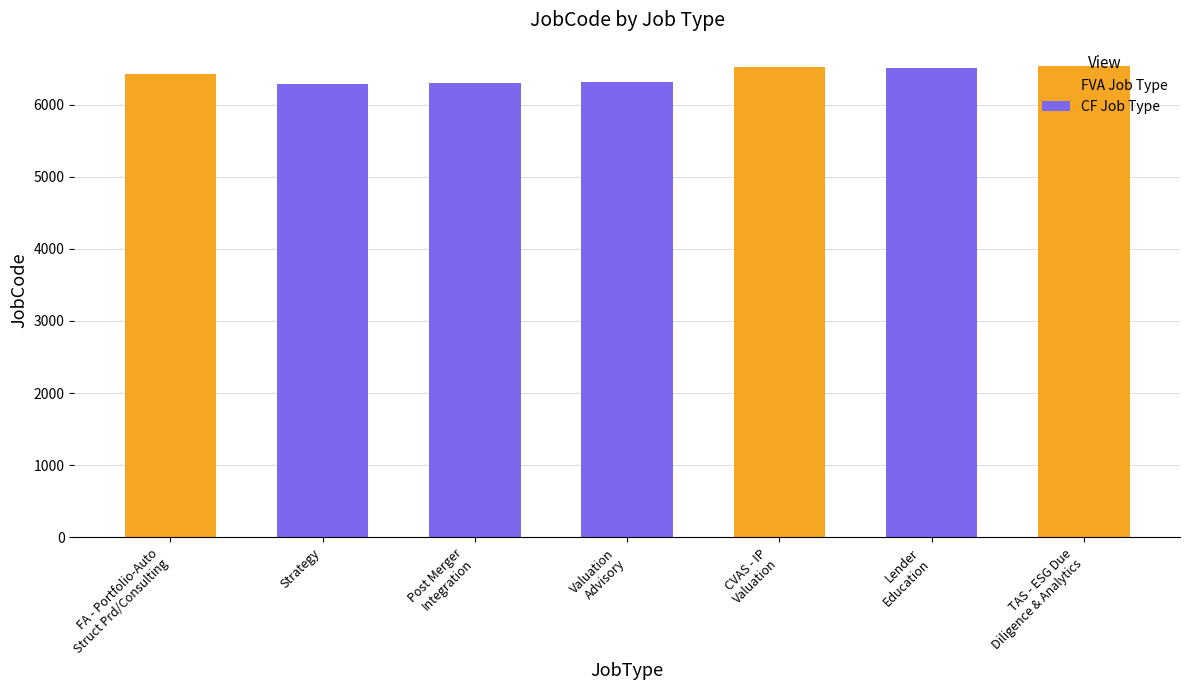

Which has a higher value, CVAS - IP
Valuation or Lender
Education?

CVAS - IP
Valuation